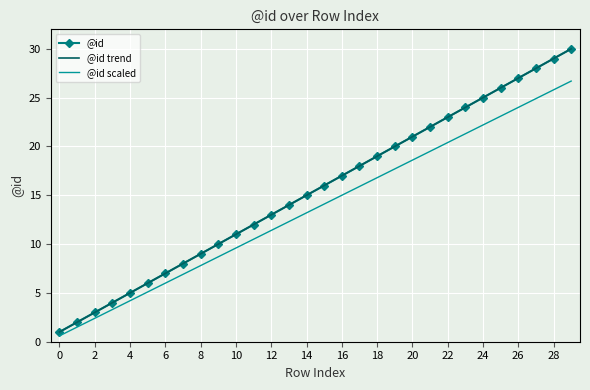

Where does the data first go above 16?

16